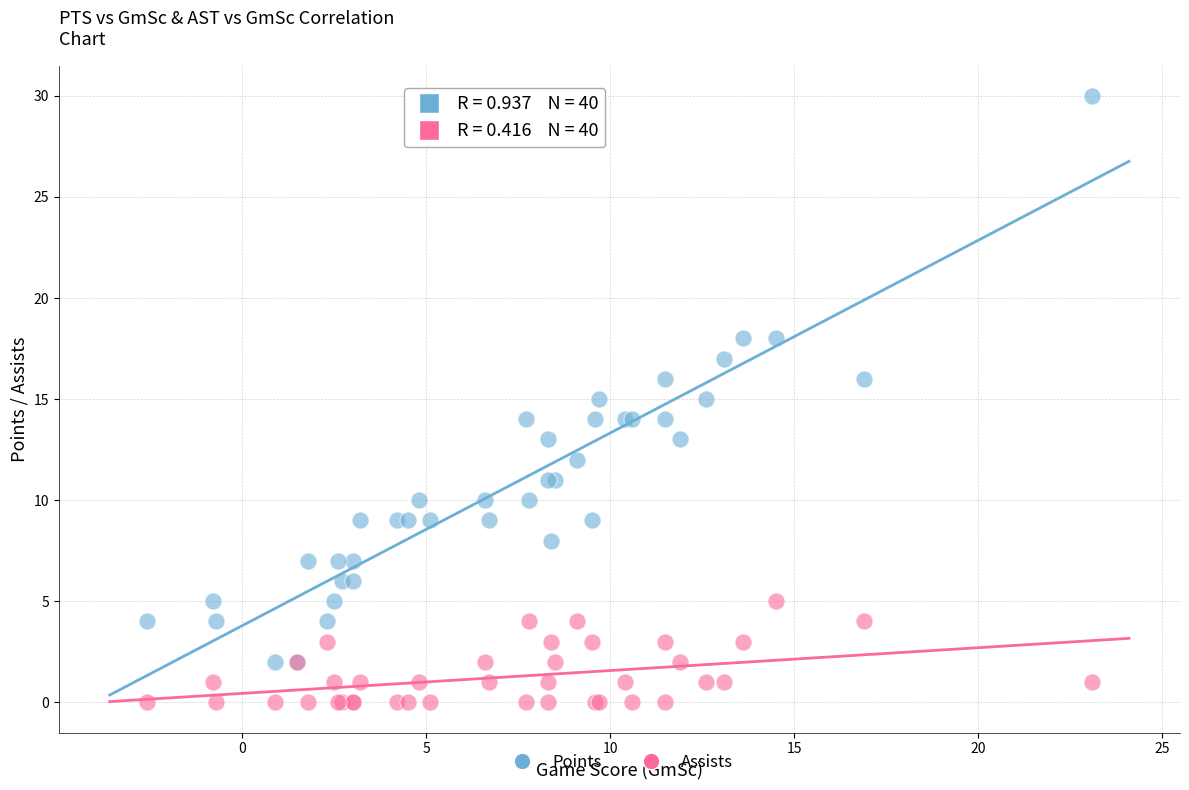

Which series contains the lowest Y value?

Assists